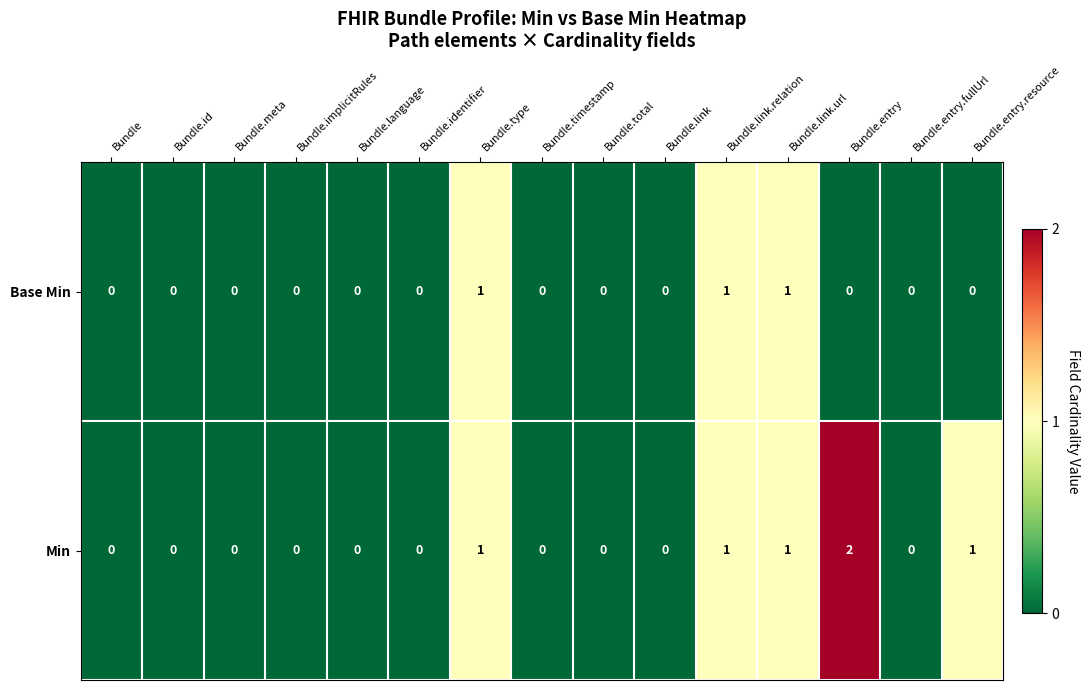

Rank the series by their average value, from highest to lowest.

Min, Base Min